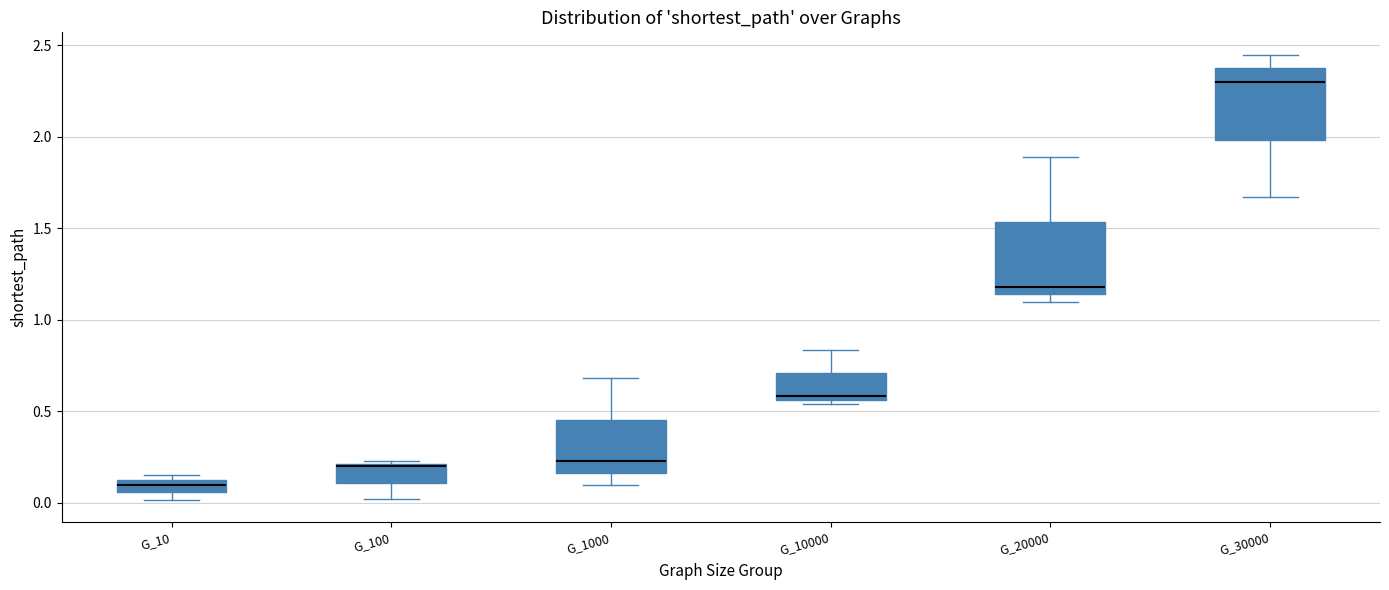

Which box has the highest median line?

G_30000